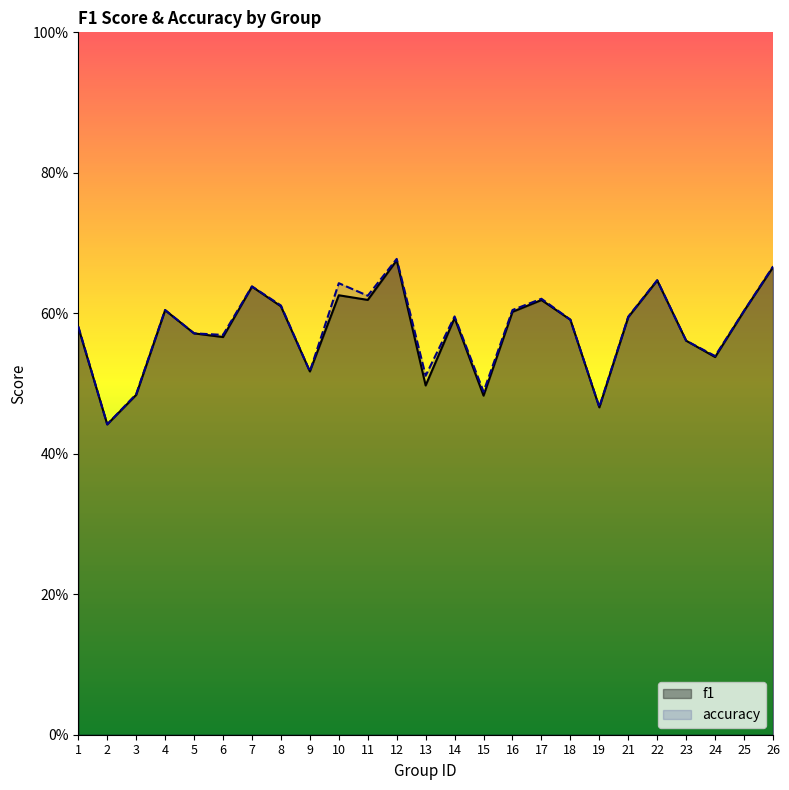

What is the difference between the second highest and second lowest values in the f1 series?

0.2